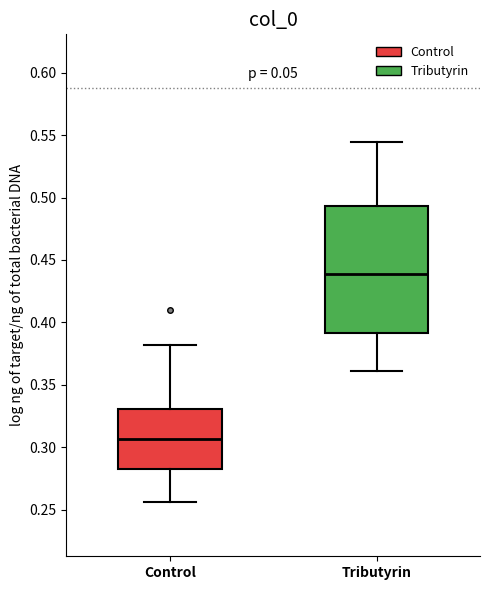

Which box's median line is the highest?

Tributyrin